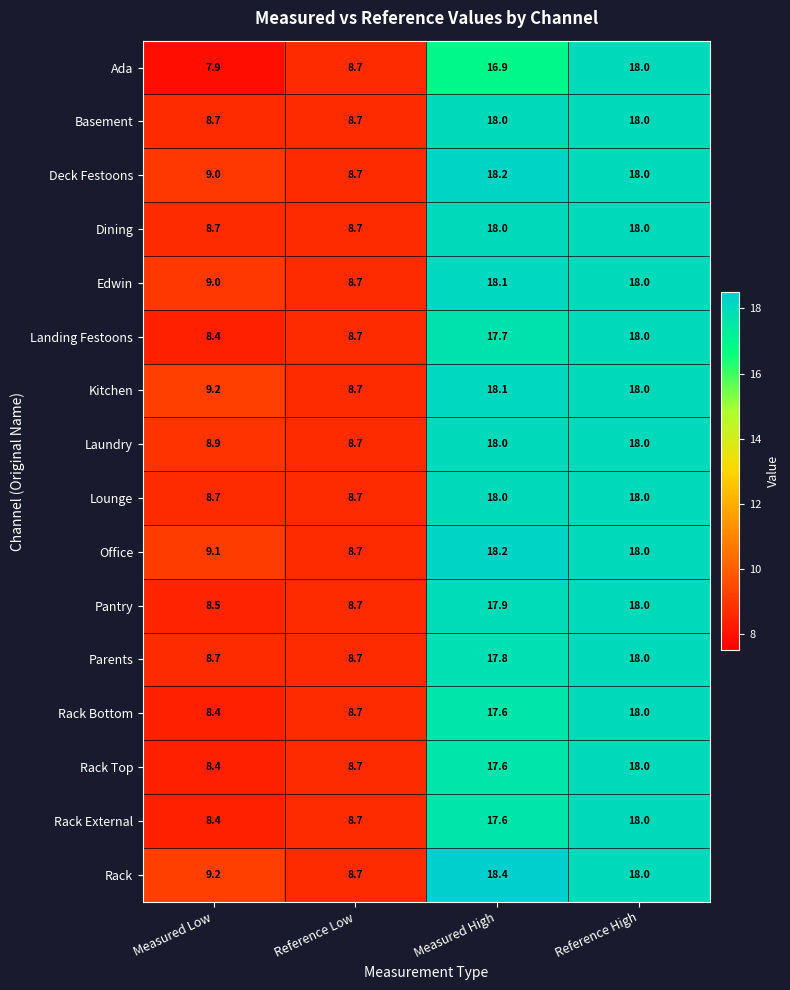

What is the maximum value shown in the chart?

18.4